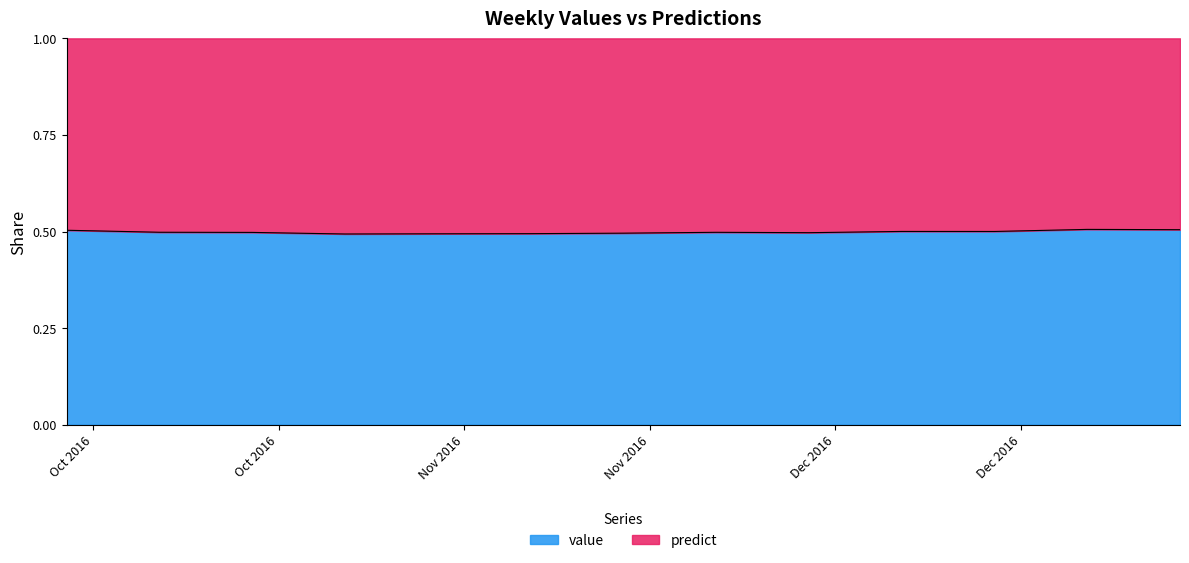

How many data points does each series have?

13